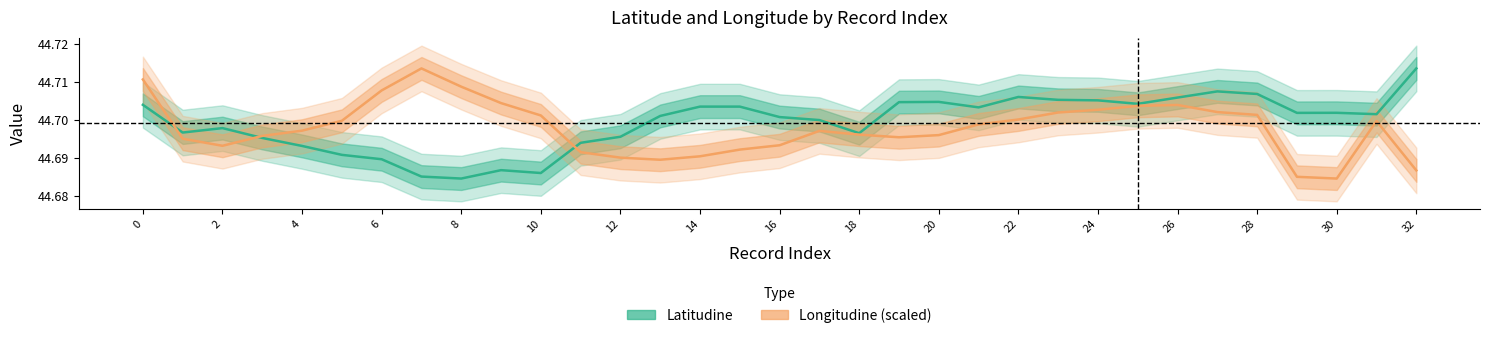

How many Latitudine values are between 44 and 45?

33